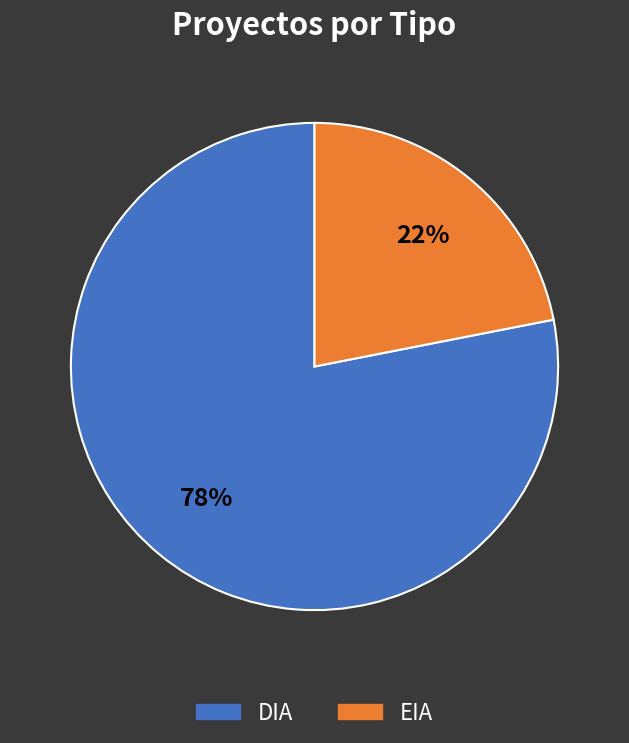

Count the number of slices in the pie.

2